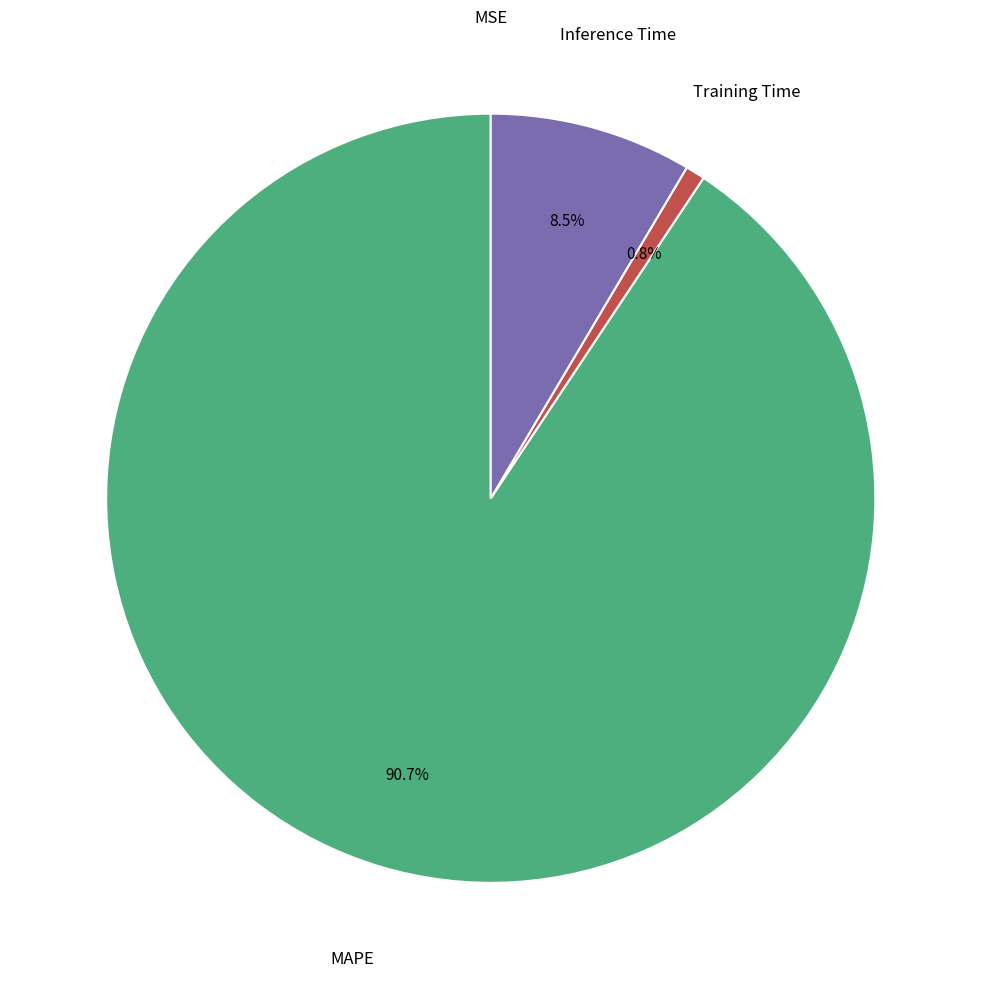

Is there any slice that represents more than half of the pie?

Yes